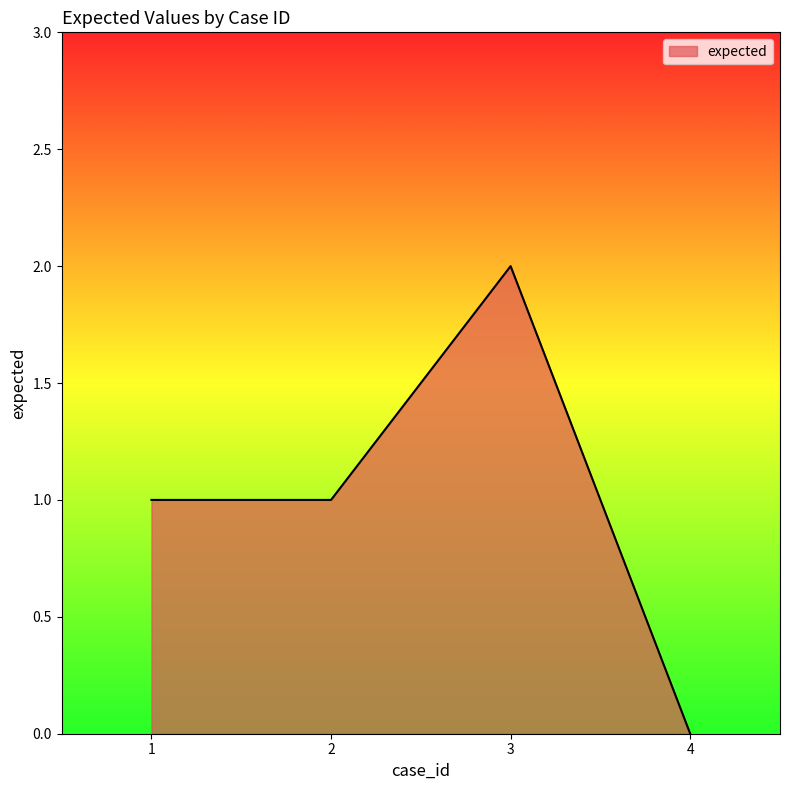

Count the values in the range 1 to 2.

3